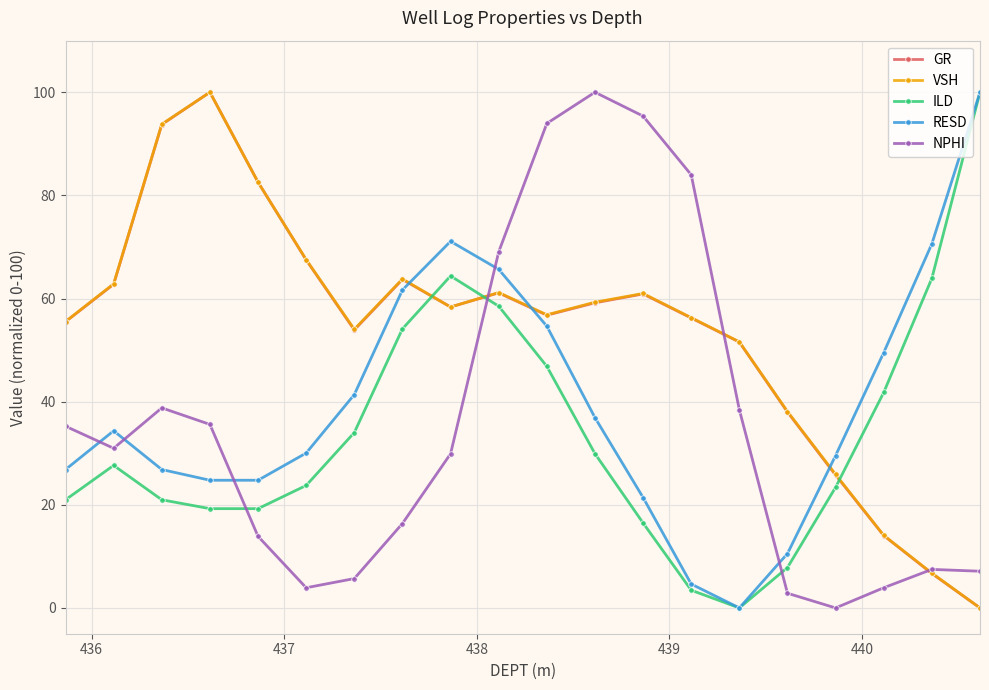

What are all the series names shown in the legend?

GR, VSH, ILD, RESD, NPHI